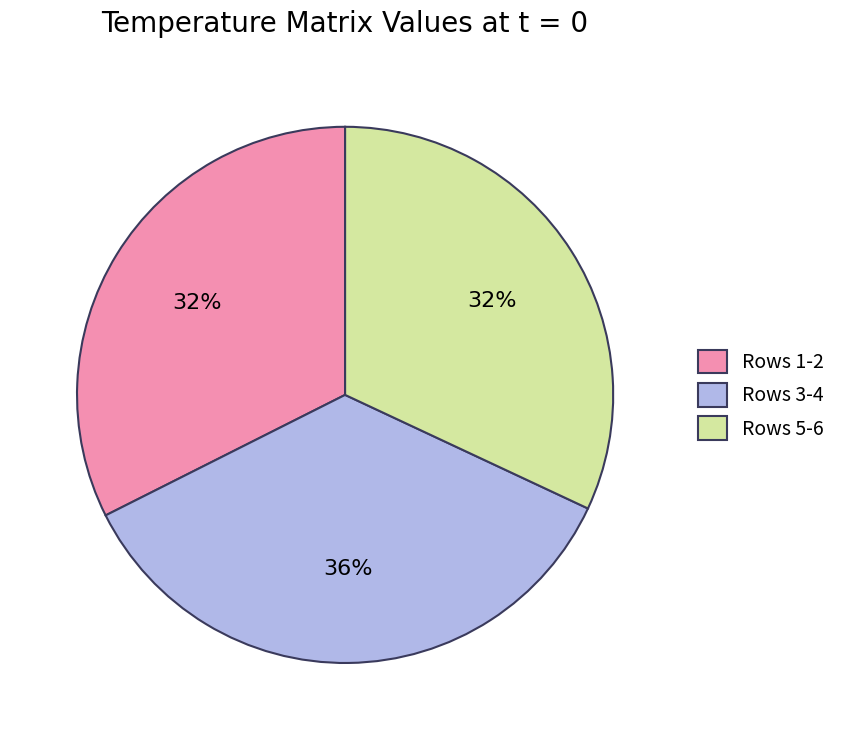

Is it true that Rows 5-6 is 41% of the pie?

False